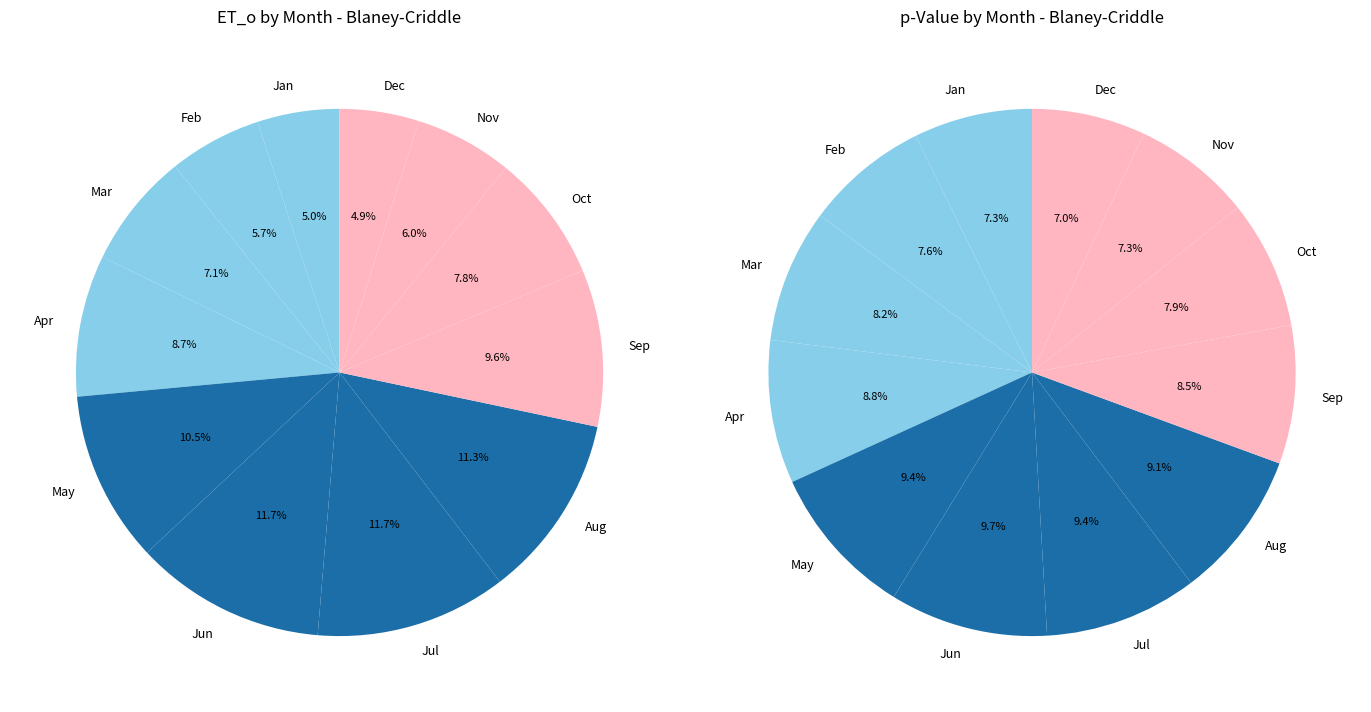

What portion of the pie excludes Apr?

91.3%